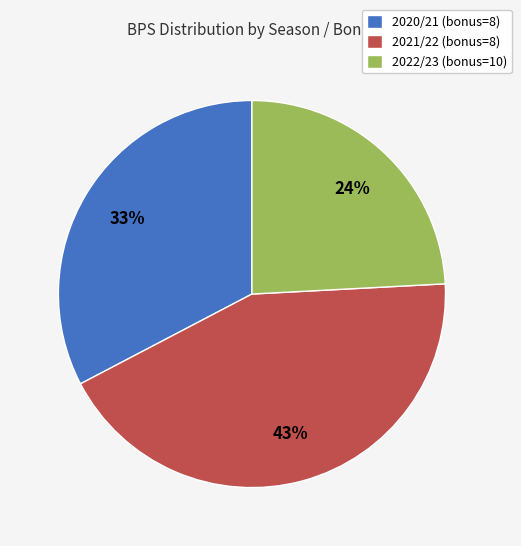

Which slice is the smallest?

2022/23 (bonus=10)